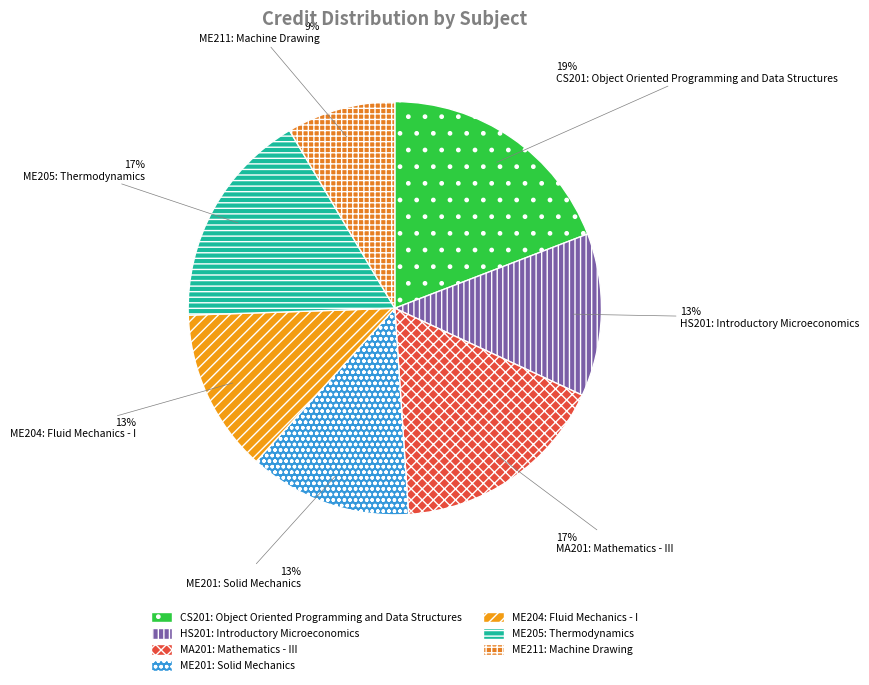

What is the change in value from MA201: Mathematics - III to ME204: Fluid Mechanics - I?

-2